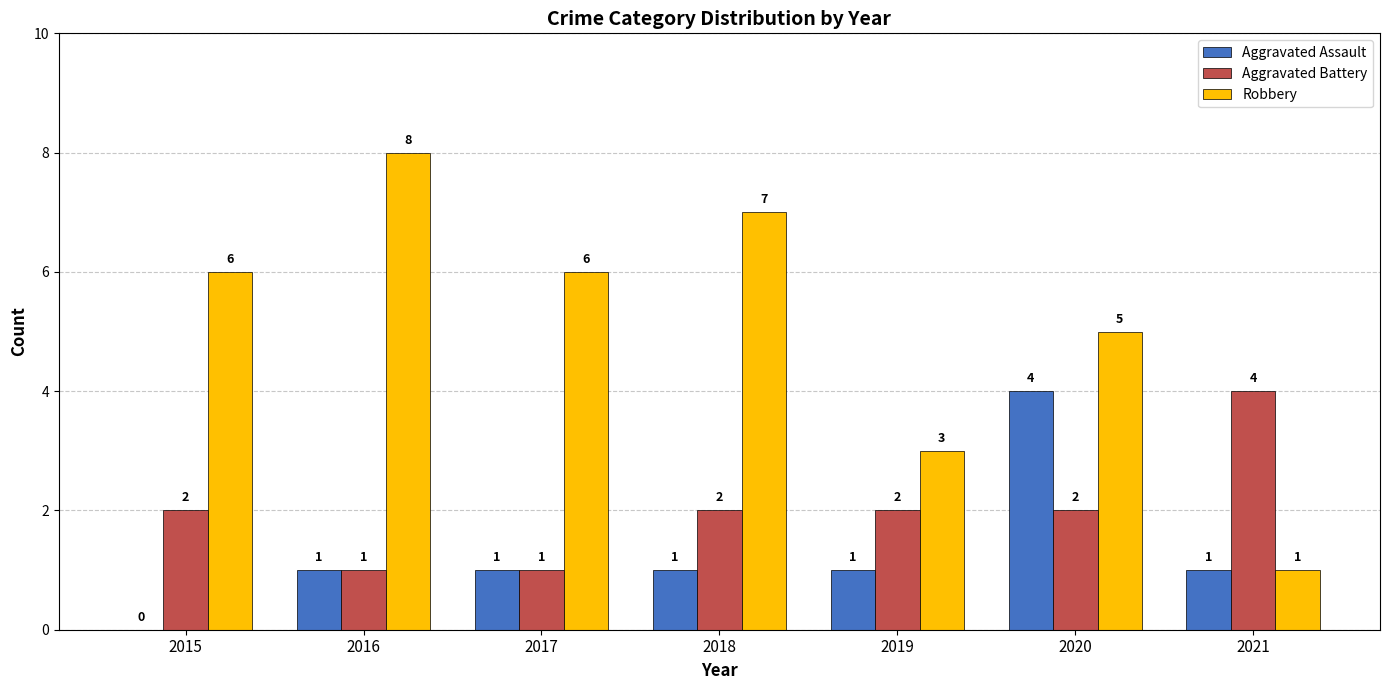

True or false: Aggravated Assault has a value of 2 at 2019.

False